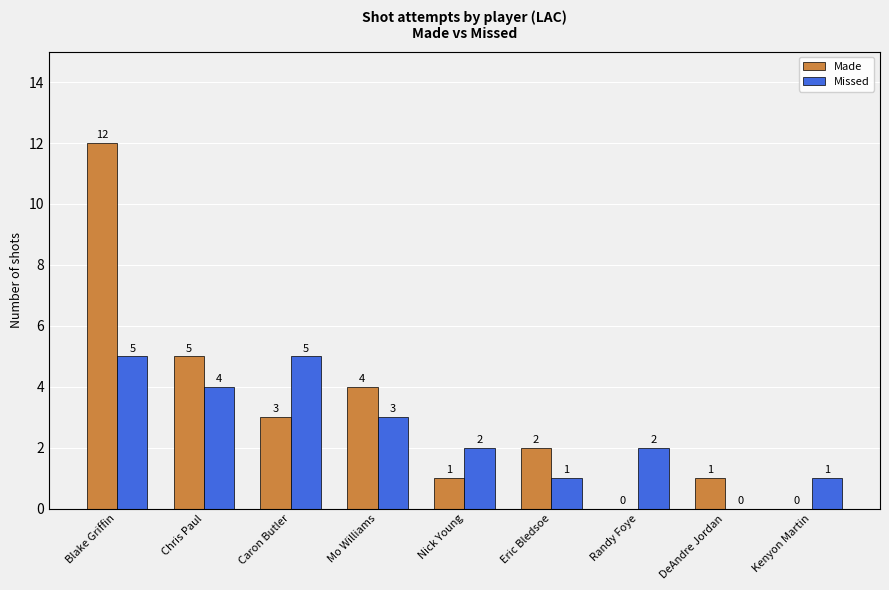

Which series has the widest spread of values?

Made